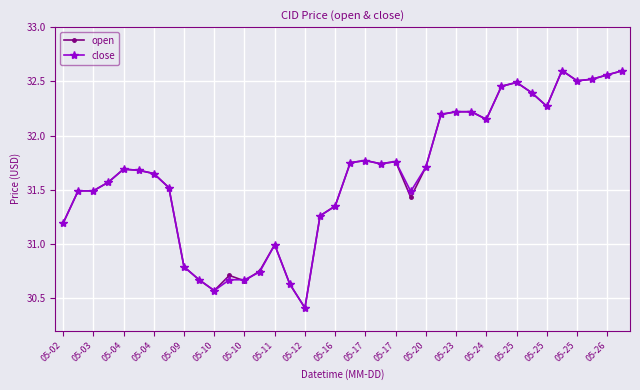

True or false: open has more than 2 points higher than both neighbors.

True